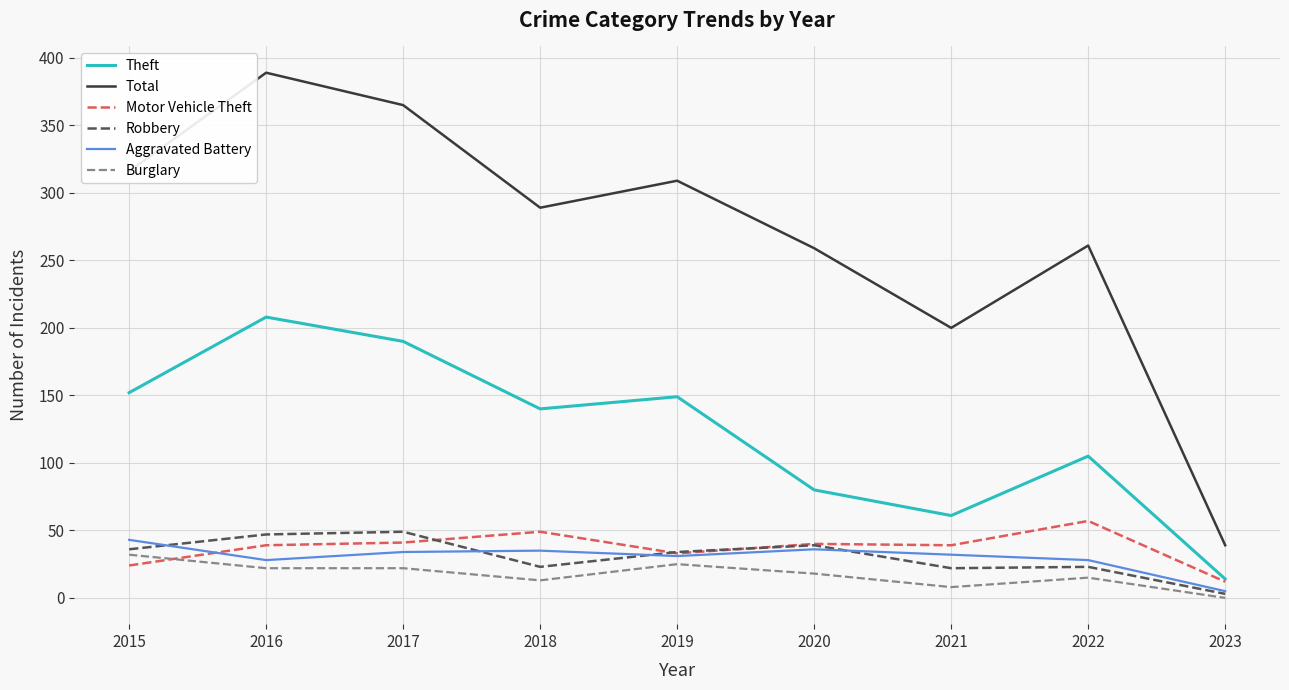

Which series has the largest total across all categories?

Total